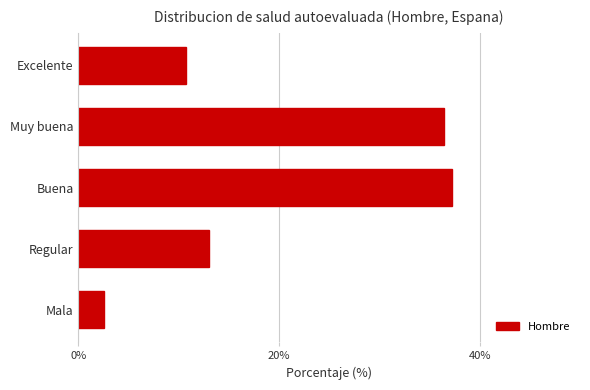

Reading bottom to top, extract all data points from this chart.

2.6	13.0	37.2	36.5	10.7